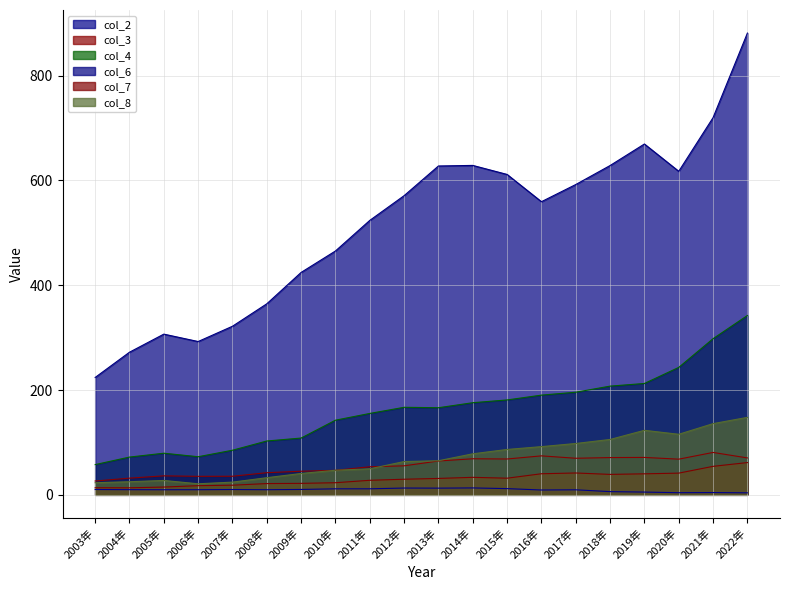

Between 2004年 and 2019年, which series saw the biggest shift?

col_6